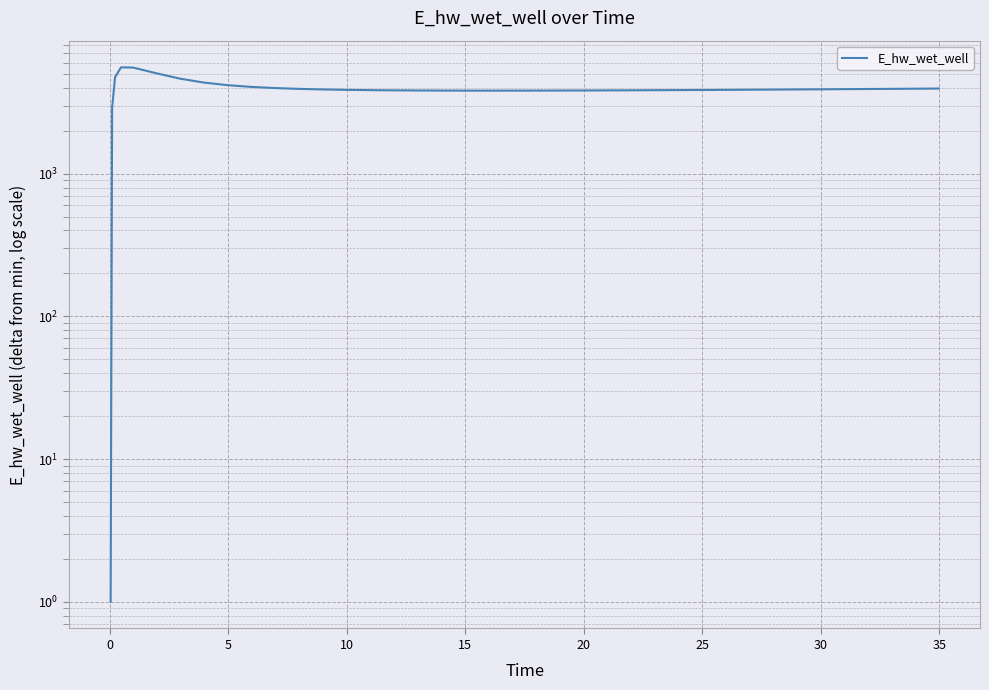

Between 20 and 25, which is larger?

25